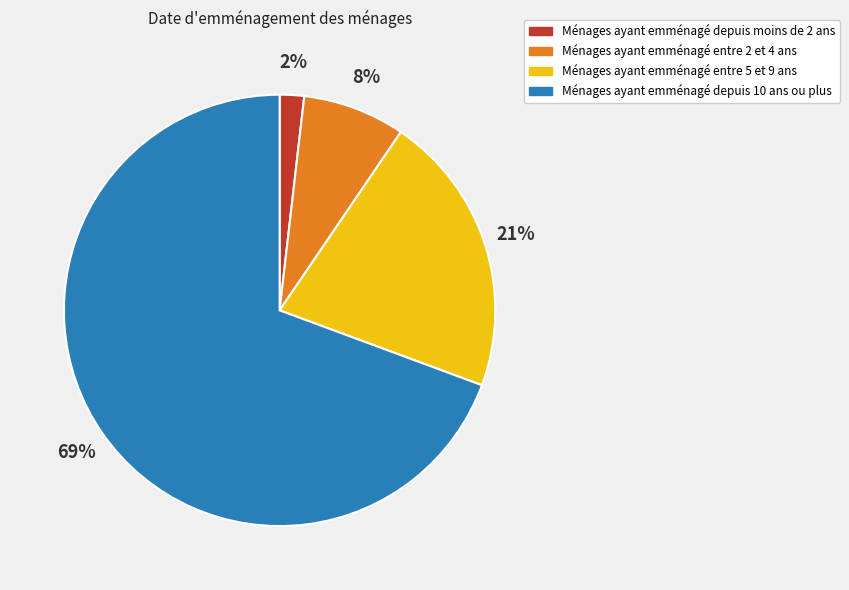

Does any single category account for the majority?

Yes